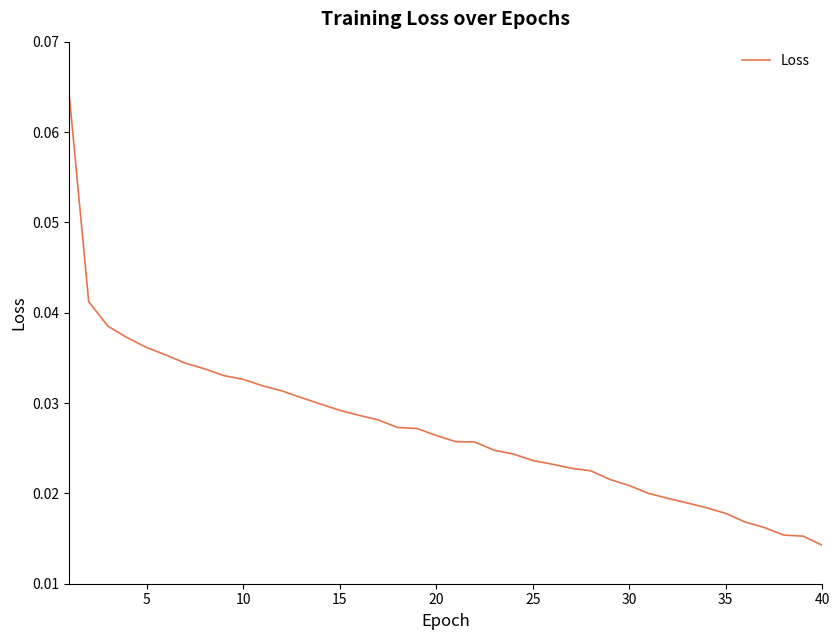

How many series are shown in this chart?

1